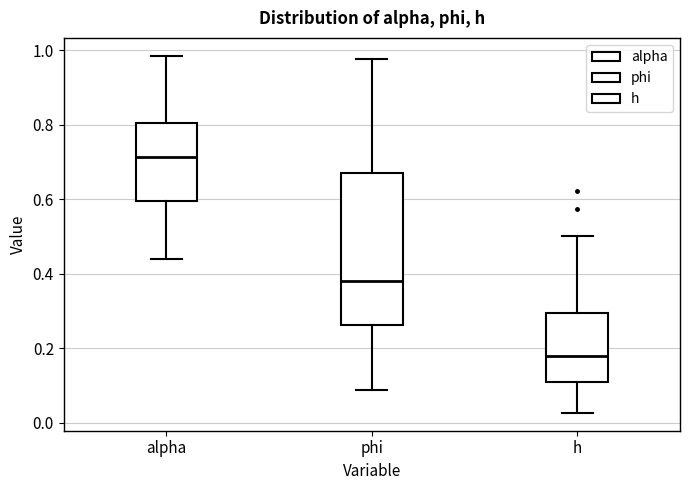

Reading left to right, read every box against the y-axis: the position of its median line, the range the box covers, and the ends of its whiskers. The values are not printed on the chart, so give them approximately, as read against the axis.

alpha: median 0.72, box 0.60 to 0.80, whiskers 0.44 to 0.98
phi: median 0.38, box 0.26 to 0.68, whiskers 0.08 to 0.98
h: median 0.18, box 0.10 to 0.30, whiskers 0.02 to 0.50